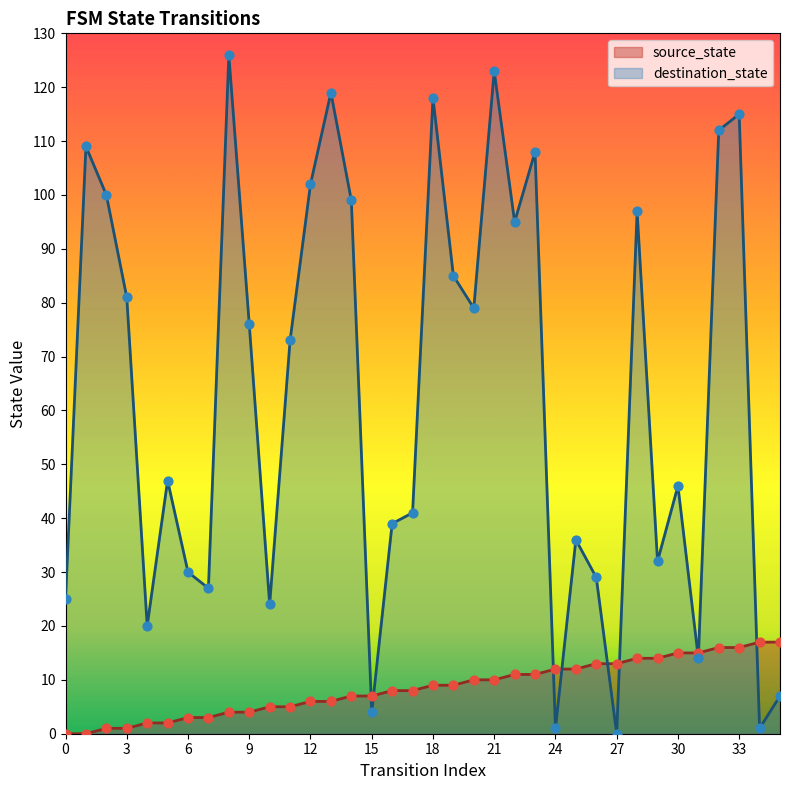

What are all the series names shown in the legend?

source_state, destination_state